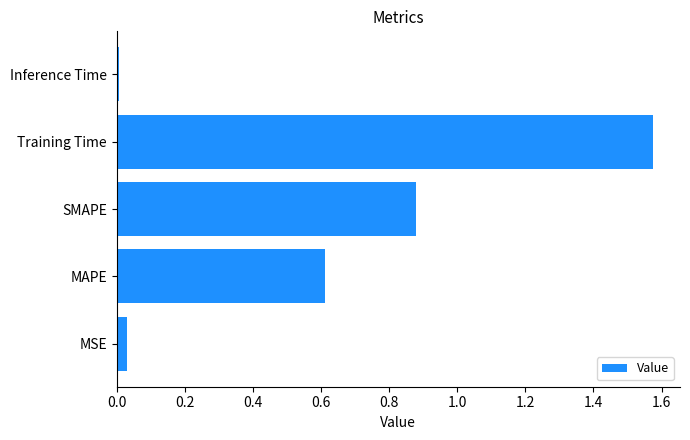

List the labels in order of value, smallest first.

Inference Time, MSE, MAPE, SMAPE, Training Time